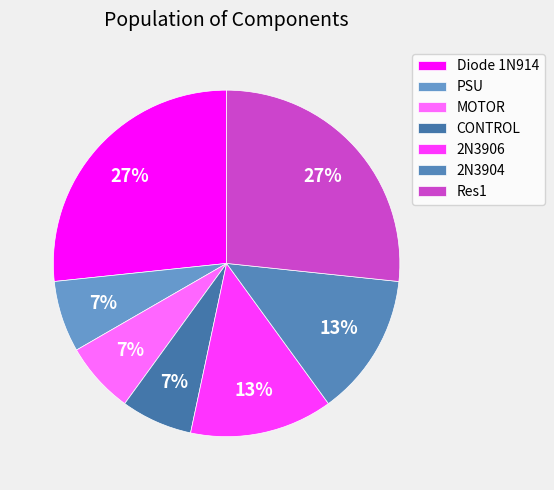

To the nearest percent, what is the combined percentage of Res1 and CONTROL?

33%